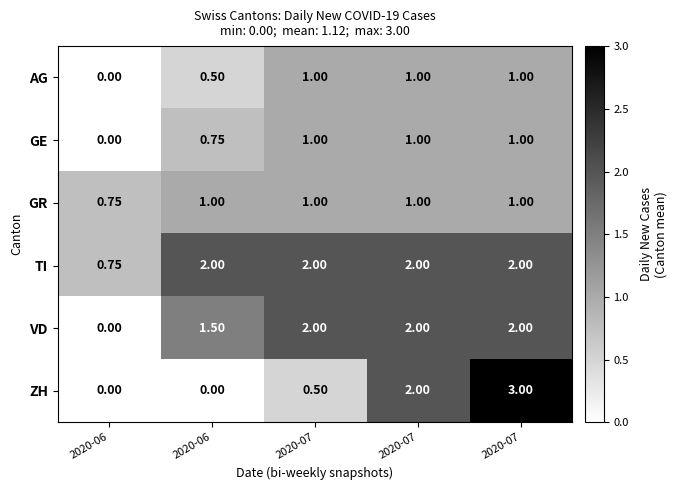

How many series are shown in this chart?

6